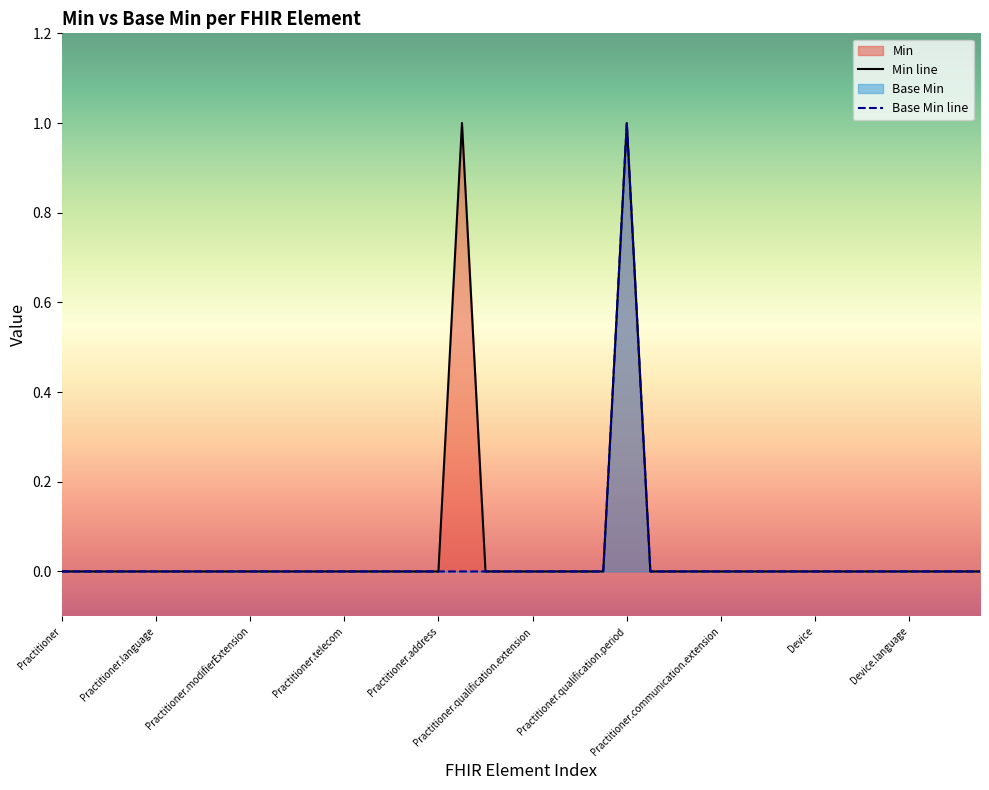

True or false: Min has a value of 1 at Practitioner.gender.

False